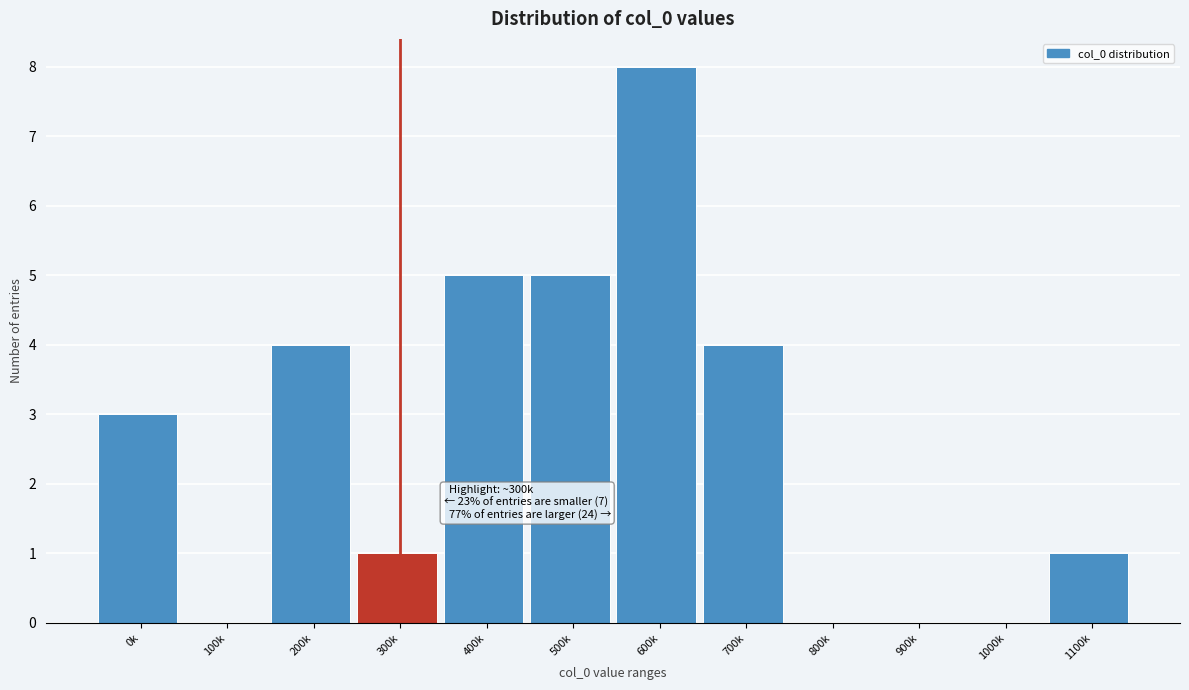

Reading left to right, transcribe all the data shown in this chart.

0k=3	100k=0	200k=4	300k=1	400k=5	500k=5	600k=8	700k=4	800k=0	900k=0	1000k=0	1100k=1